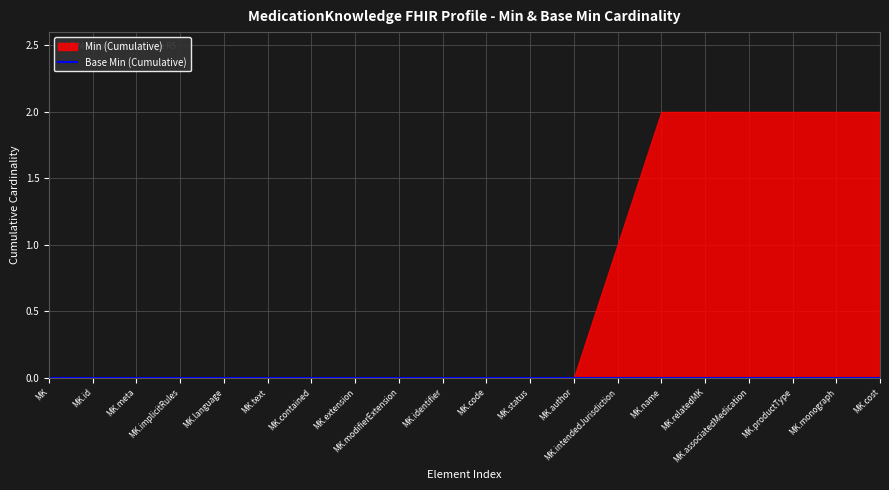

Where is Base Min nearest to the value 0?

MedicationKnowledge